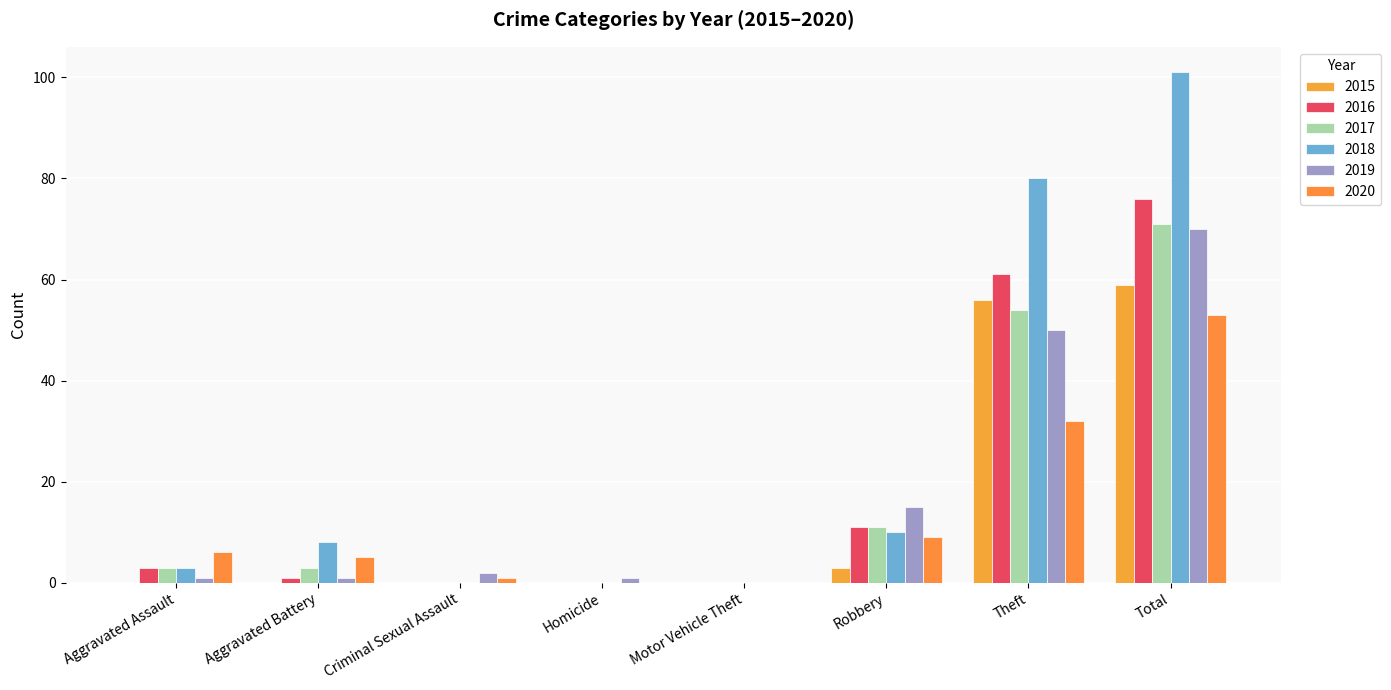

Are the bars grouped side by side (vs. stacked)?

Yes